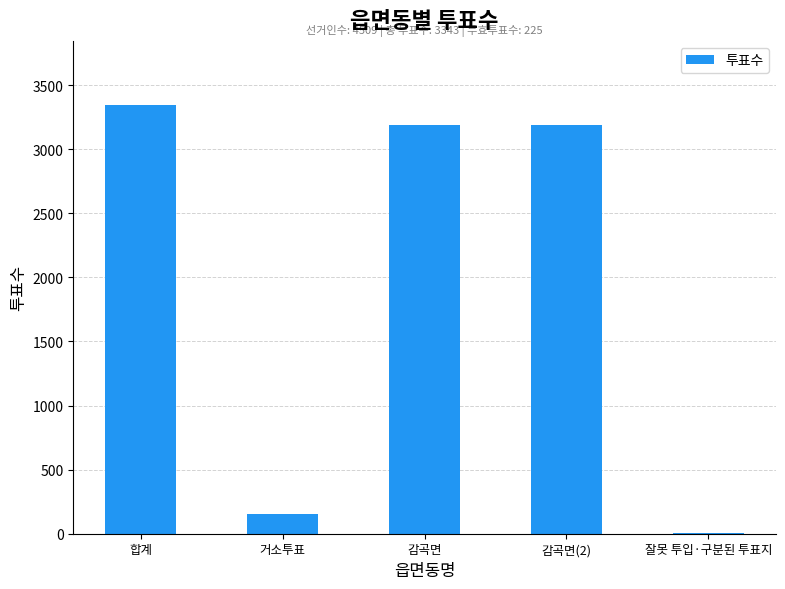

The value at 감곡면 is 3186. True or false?

True